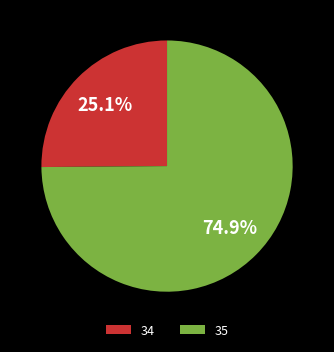

To the nearest percent, what percentage of the pie is 34?

25%